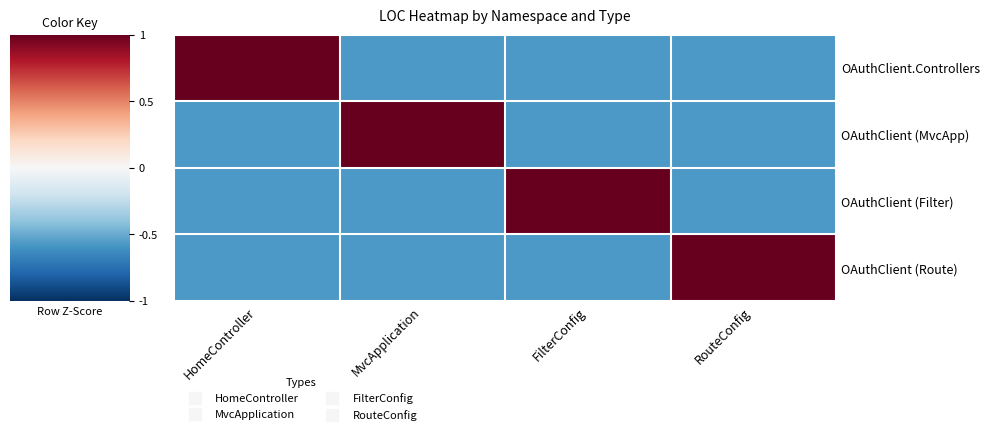

At how many categories does at least one series exceed 0?

4